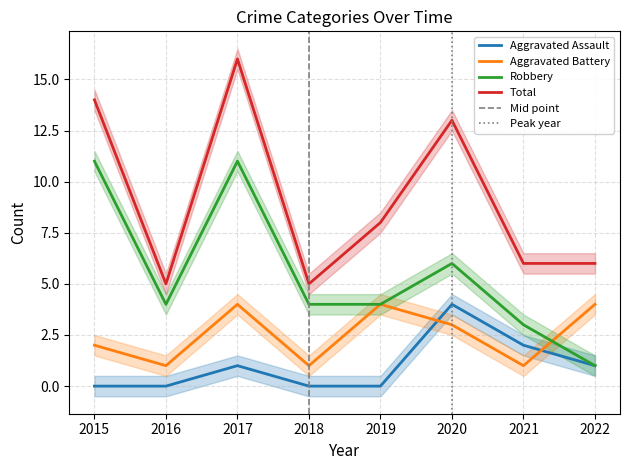

List the series in order of their peak value, lowest first.

Aggravated Assault, Aggravated Battery, Robbery, Total